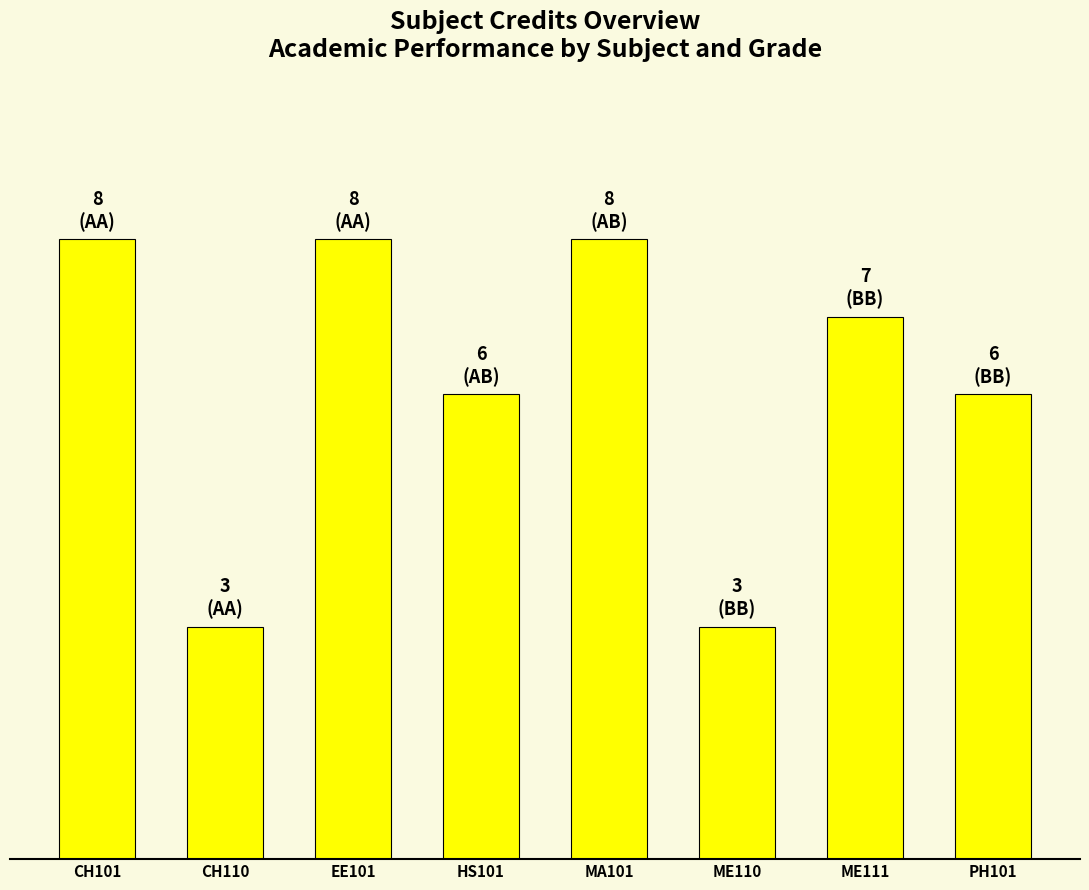

What is the difference between the values at PH101 and MA101?

2